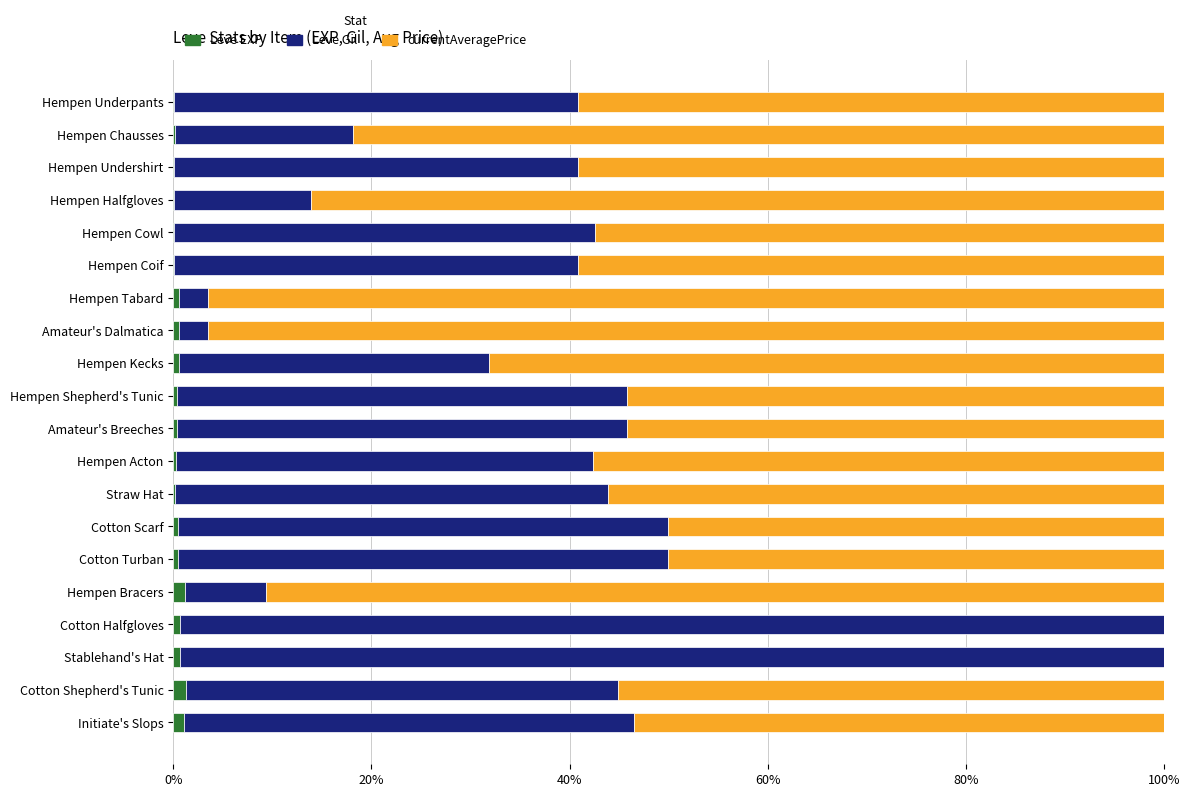

What is the sum of all Leve EXP values?

9.2